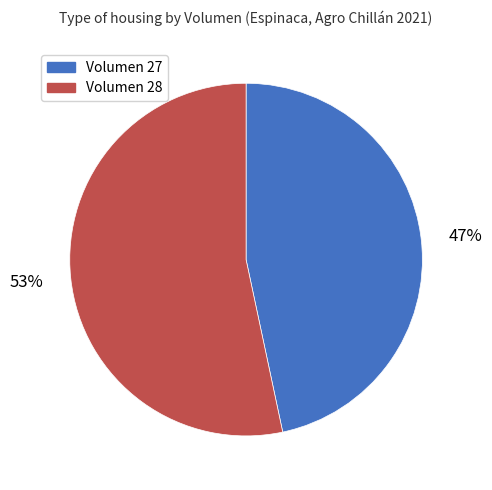

How many segments does this pie chart have?

2